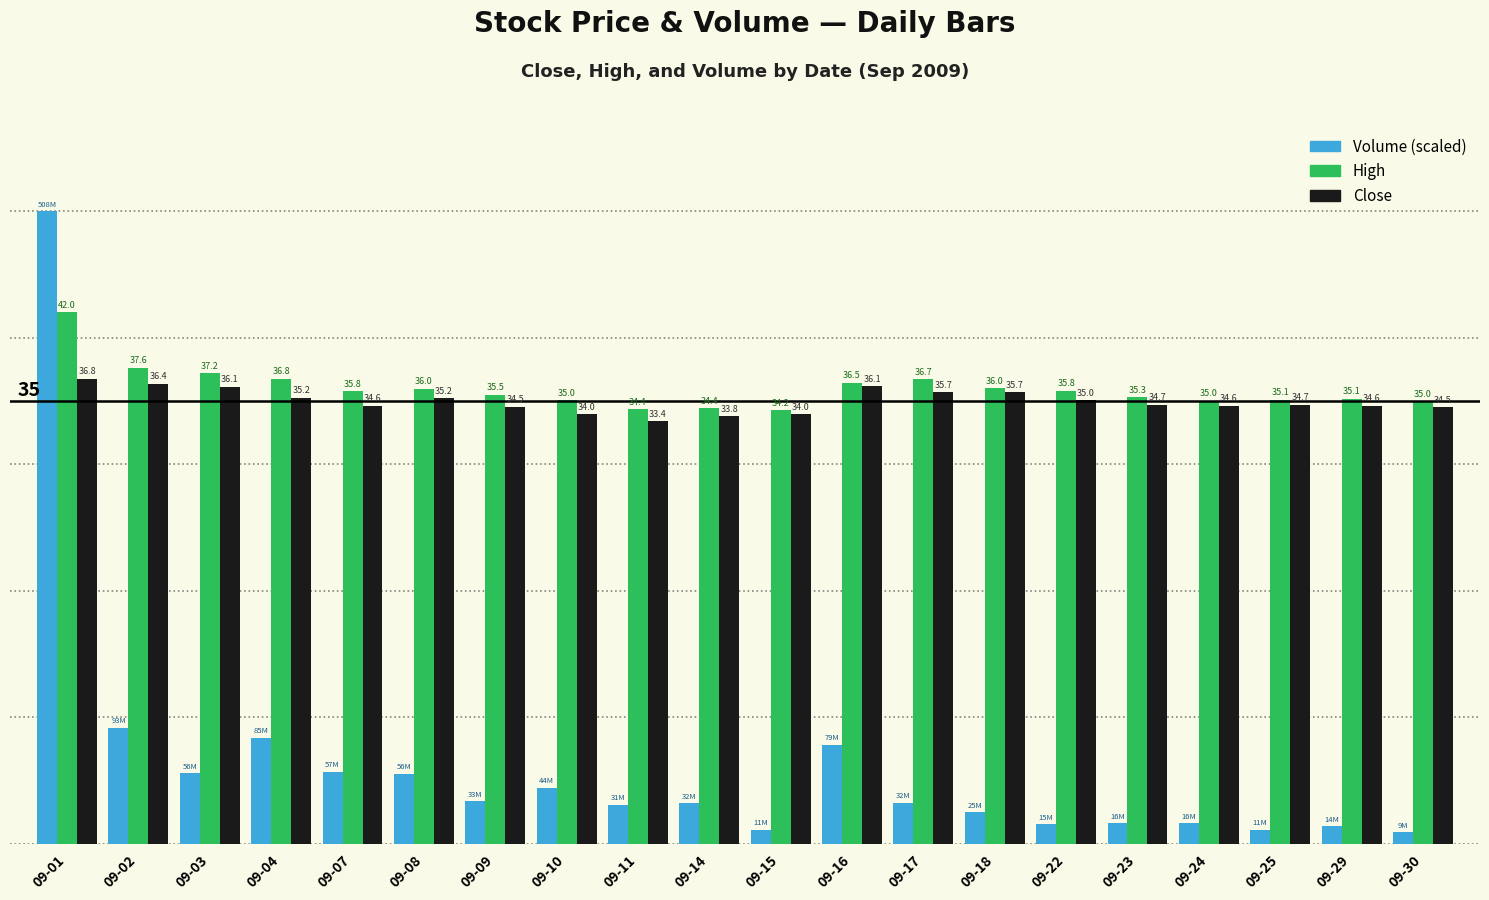

Is the value of Volume (scaled) at 09-25 greater than the value of High at 09-15?

No